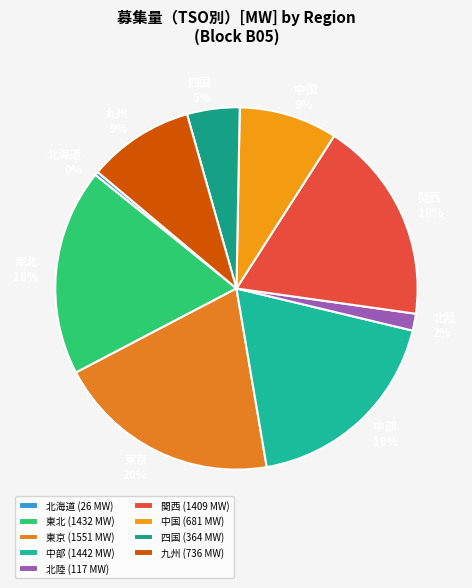

Does 北陸 account for over 50% of the chart?

No